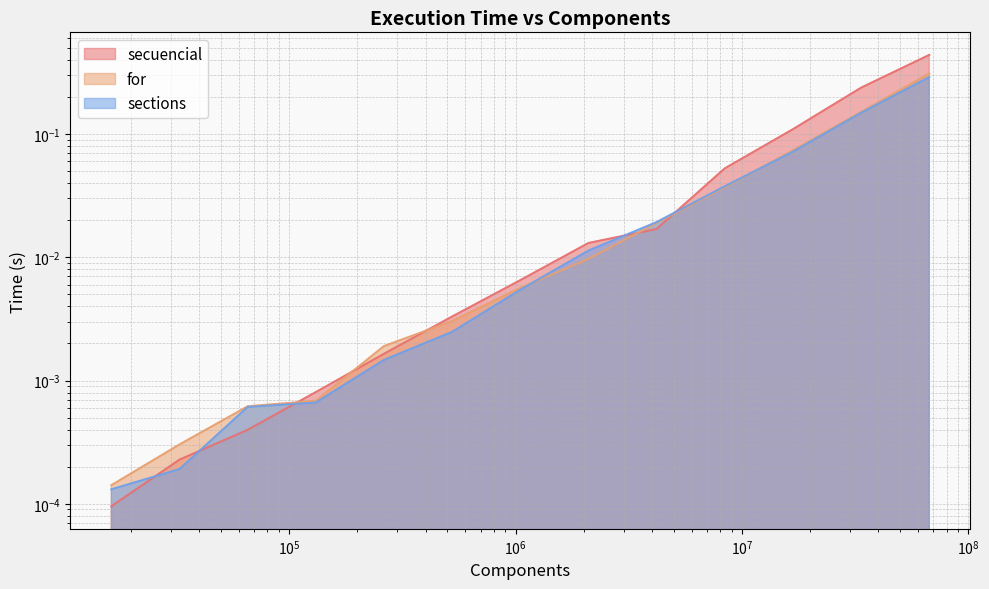

What is the sum of the secuencial values at 131072 and 67108864?

0.4